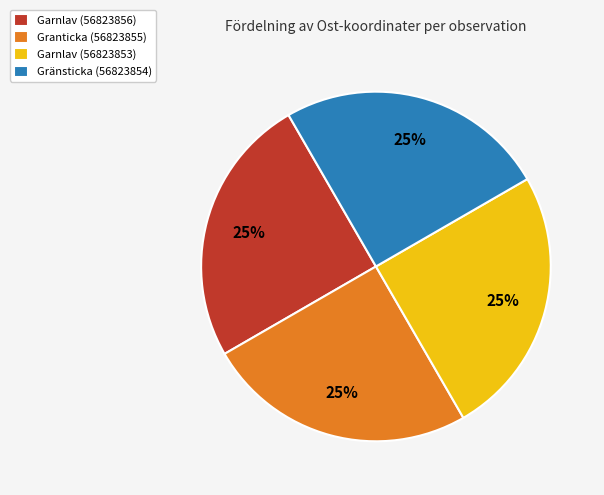

How many slices are in this pie chart?

4